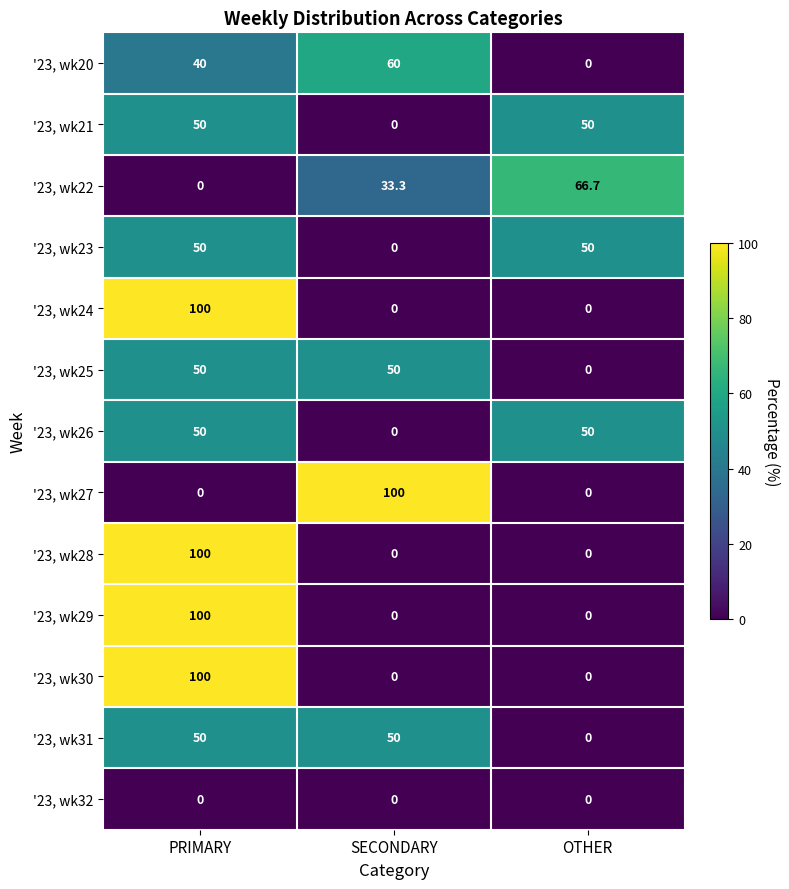

What is the total value across all series at PRIMARY?

690.0